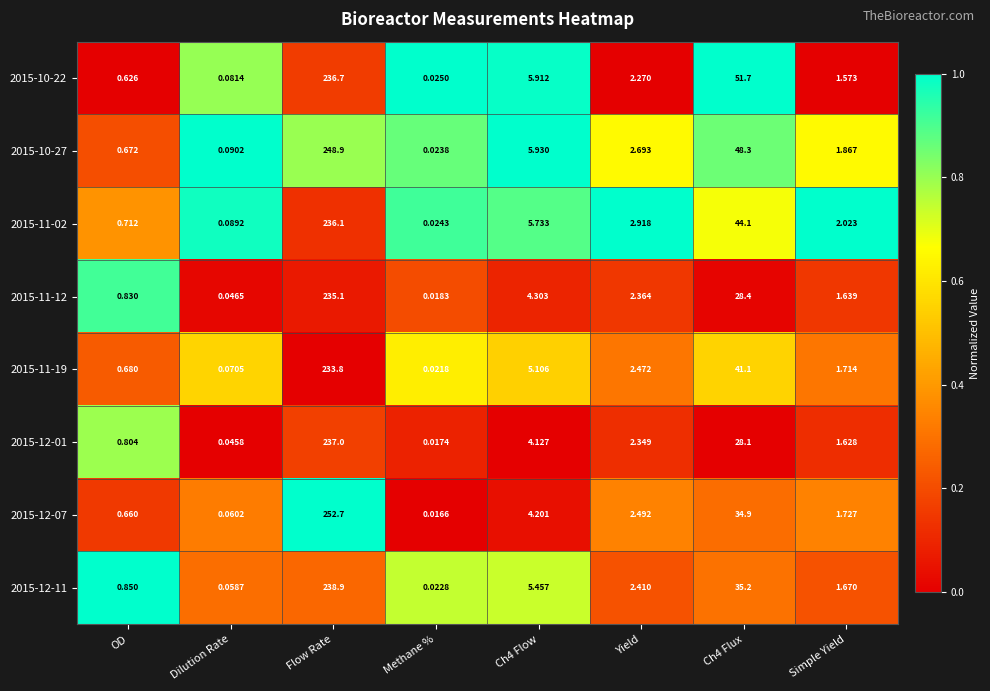

Is the value of 2015-10-27 at Ch4 Flux greater than the value of 2015-12-01 at Methane %?

Yes